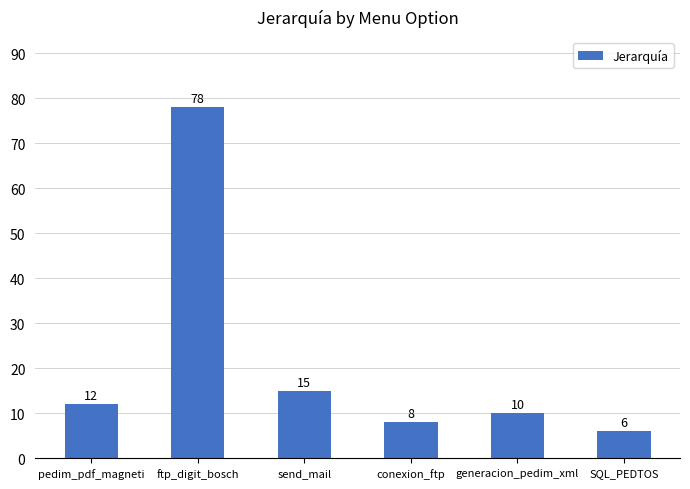

List the labels in order of value, smallest first.

SQL_PEDTOS, conexion_ftp, generacion_pedim_xml, pedim_pdf_magneti, send_mail, ftp_digit_bosch